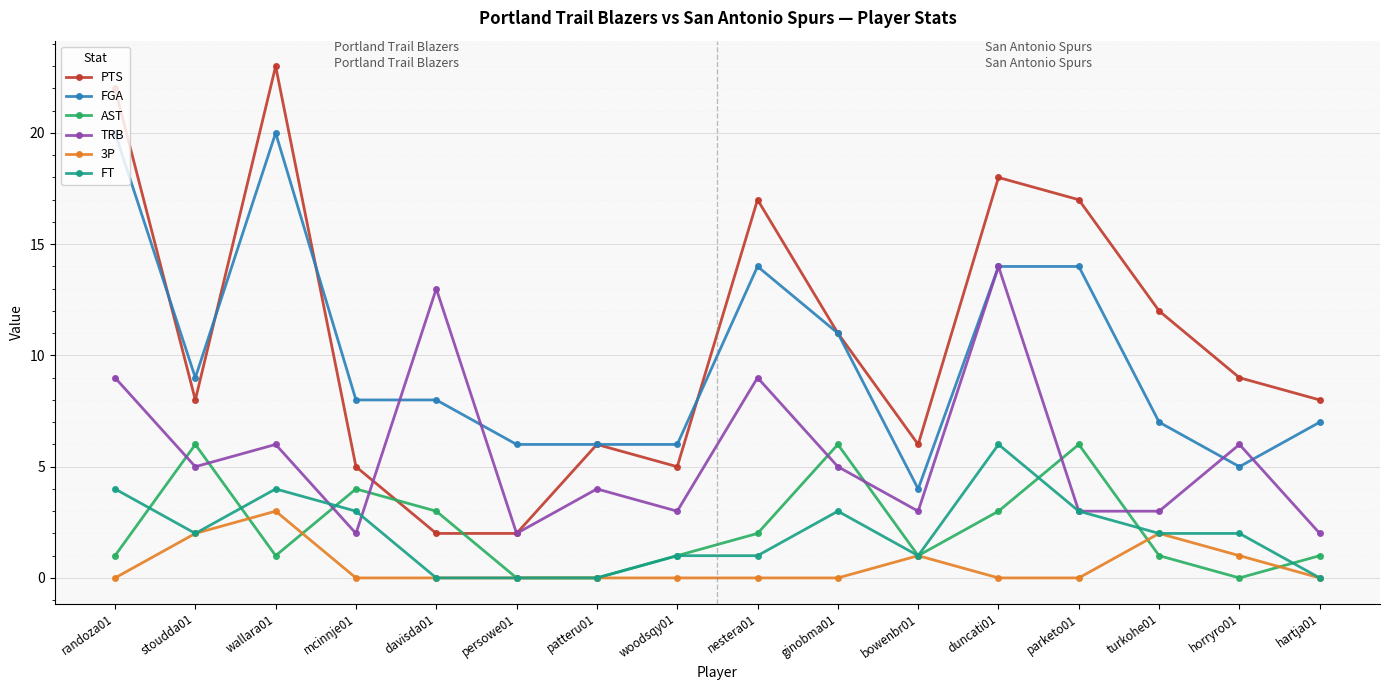

What position from the right is mcinnje01?

13